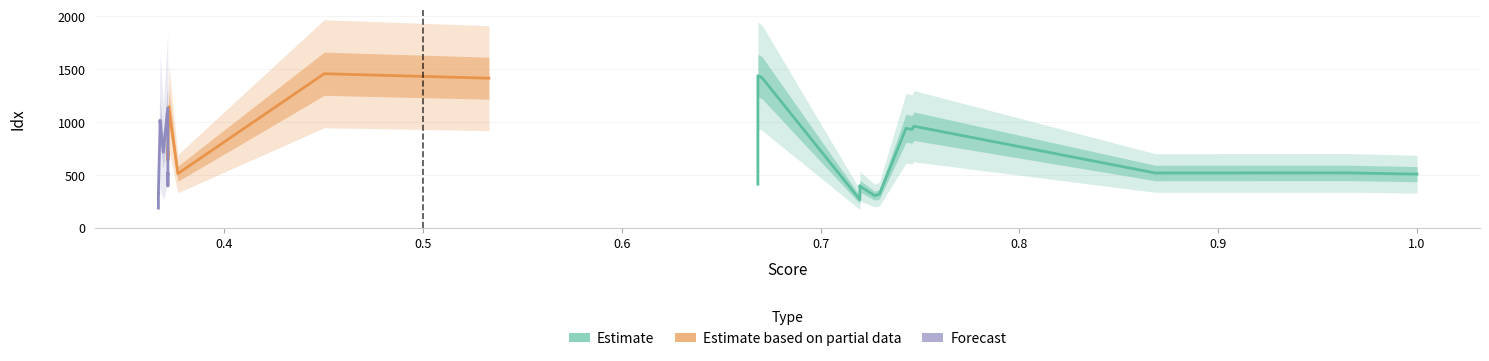

What is the difference between the maximum and minimum values in the Forecast series?

945